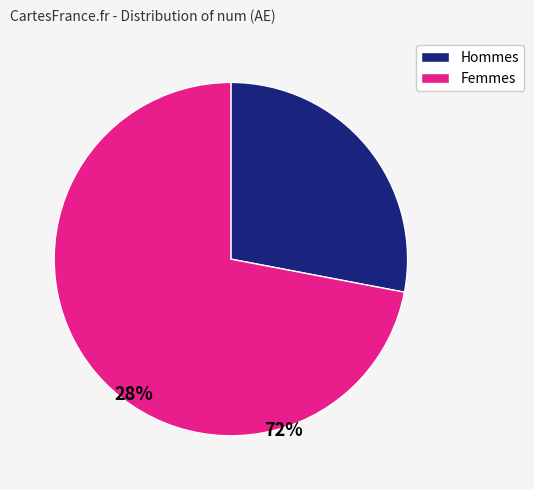

Does any single category account for the majority?

Yes